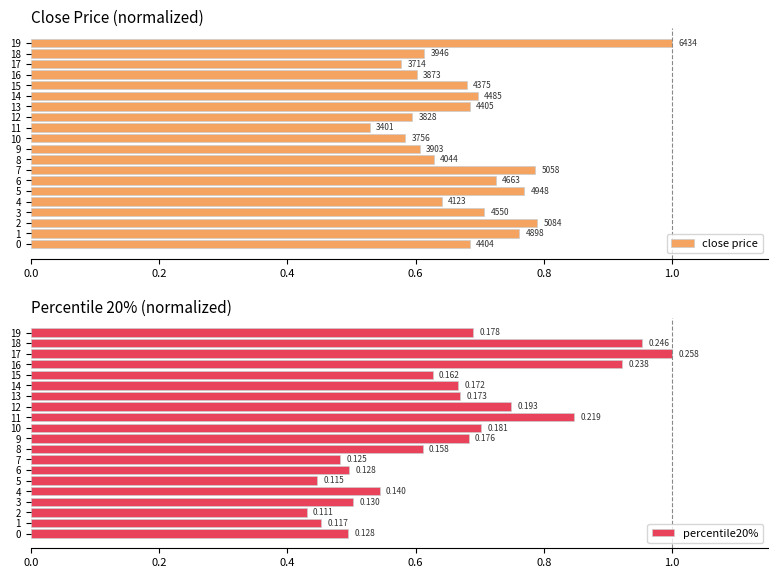

Is the value of close price at 7 greater than the value of percentile20% at 8?

Yes